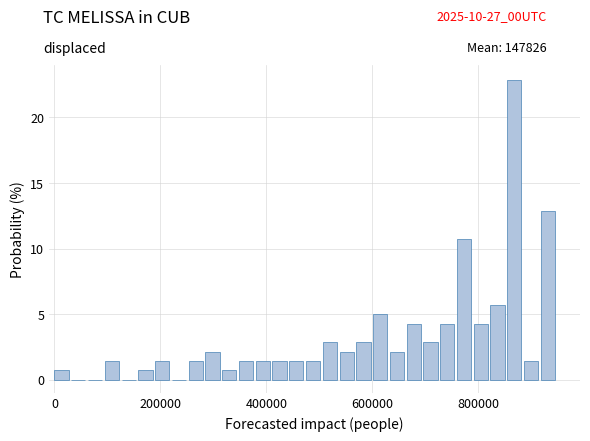

Around what value on the x-axis is the tallest bar? Give the approximate position of its centre, as read against the axis.

860000